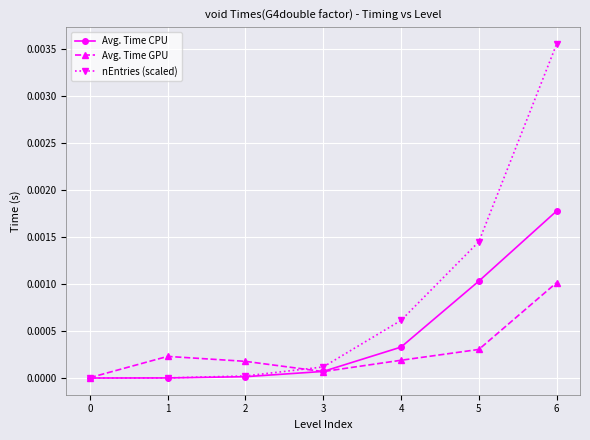

Where is the first local minimum for Avg. Time GPU?

3